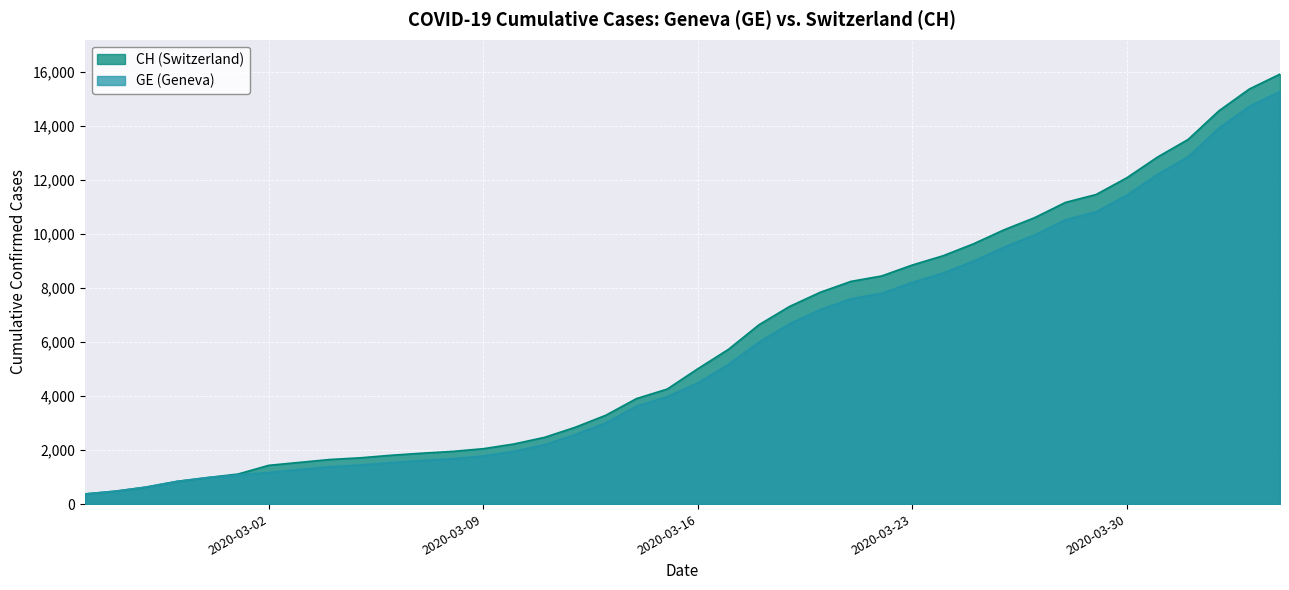

What is the smallest value displayed?

375